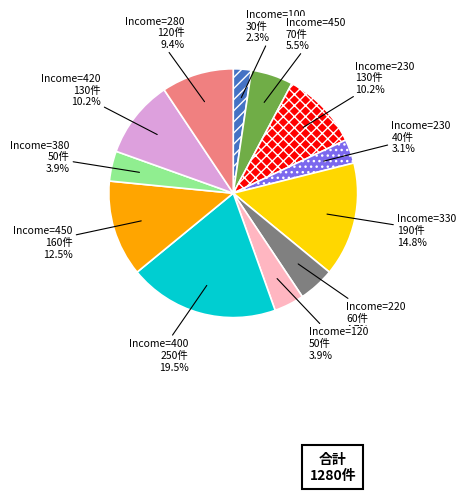

Does any single category account for the majority?

No